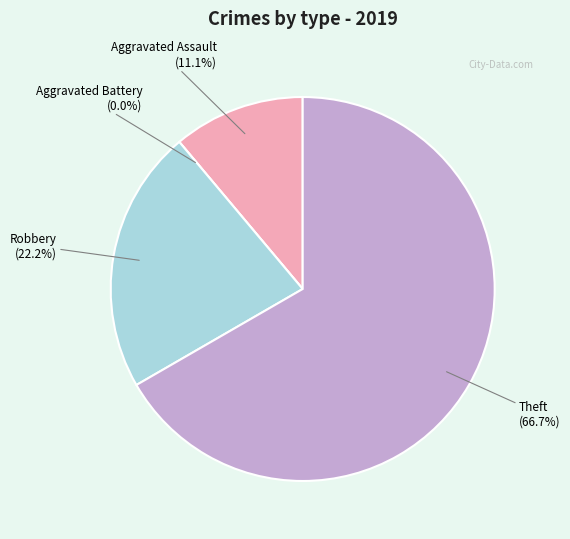

To the nearest percent, what percentage of the pie is Aggravated Assault?

11%